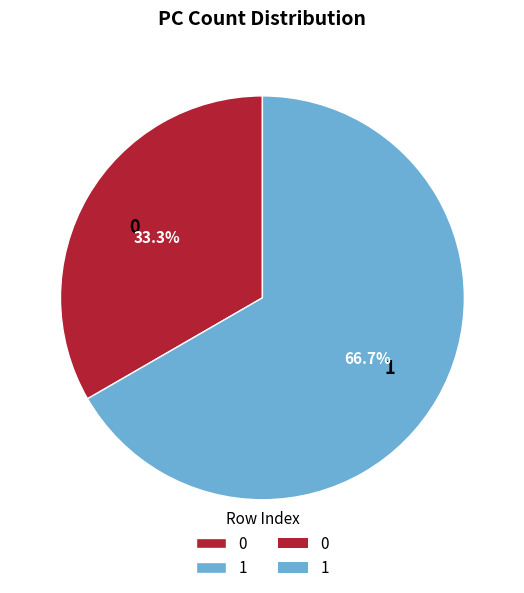

Which category has the biggest portion of the pie?

1